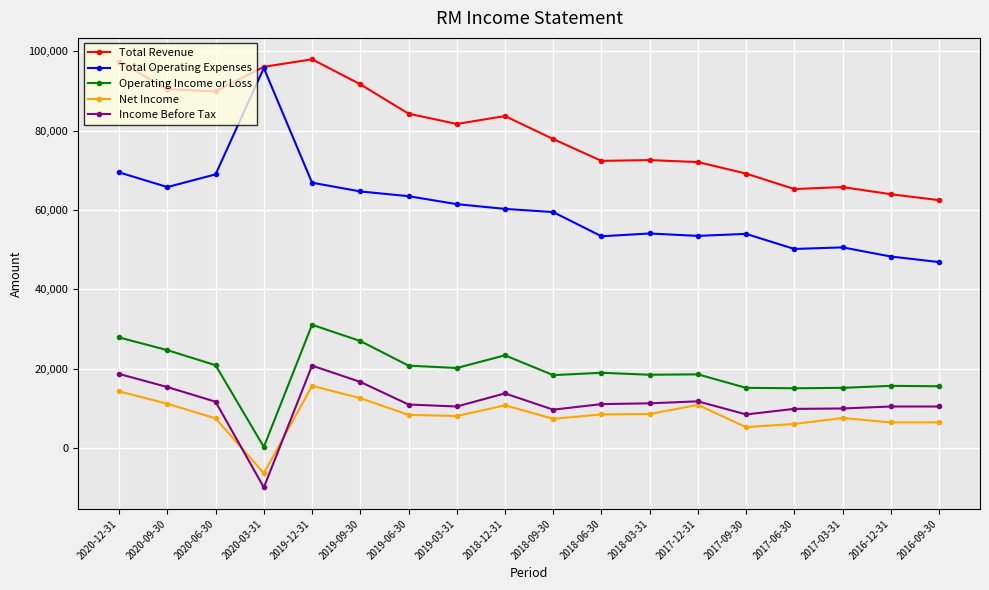

Where is the first local maximum for Net Income?

2019-12-31